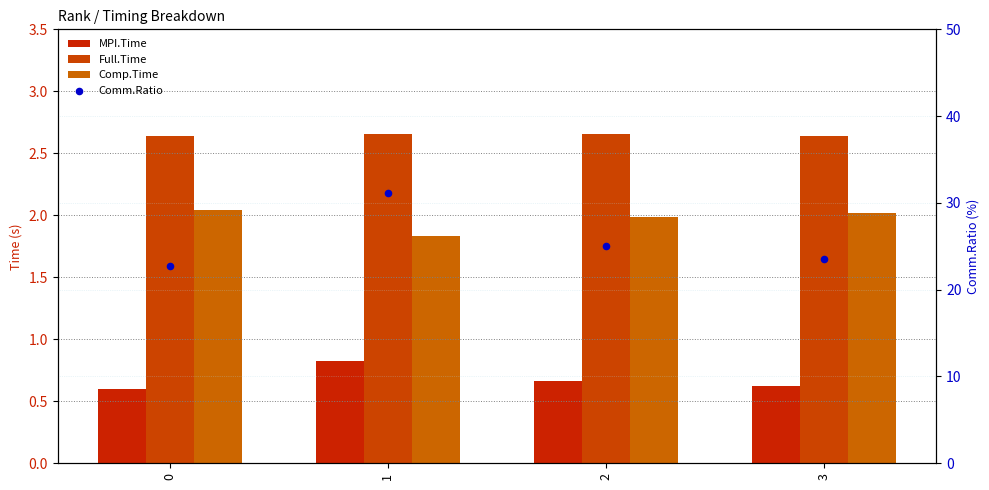

Which series has the widest spread of Y values?

Comm.Ratio